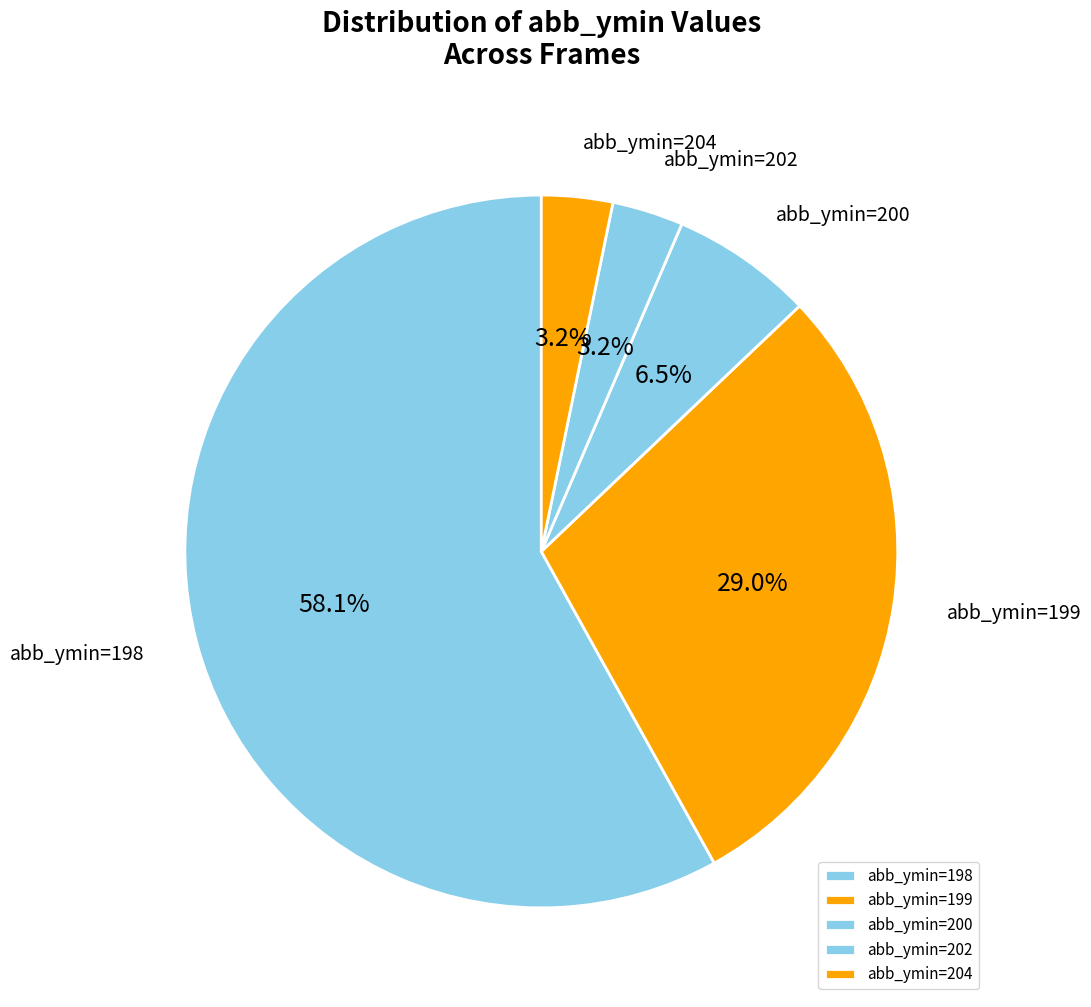

Is abb_ymin=198 the majority of the pie?

Yes